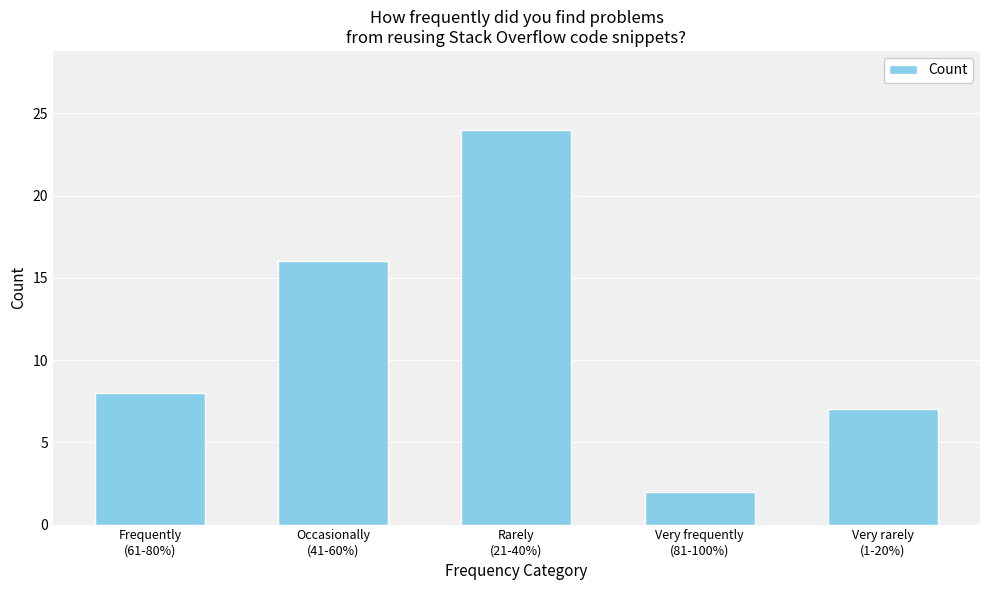

What is the difference between the maximum and second lowest values?

17